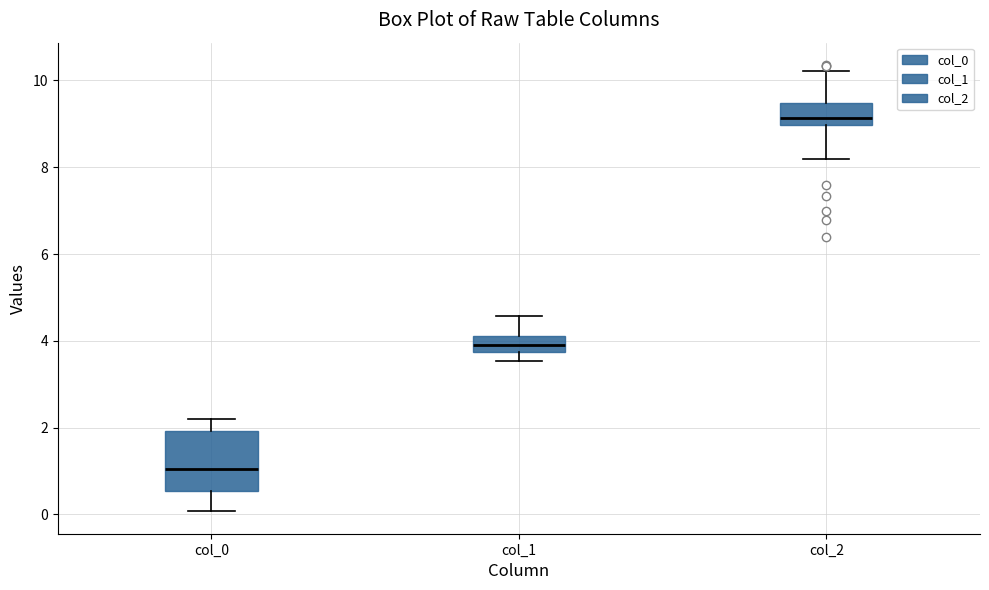

Where does the upper whisker of the box for col_2 end on the y-axis? The values are not printed on the chart, so give them approximately, as read against the axis.

10.2